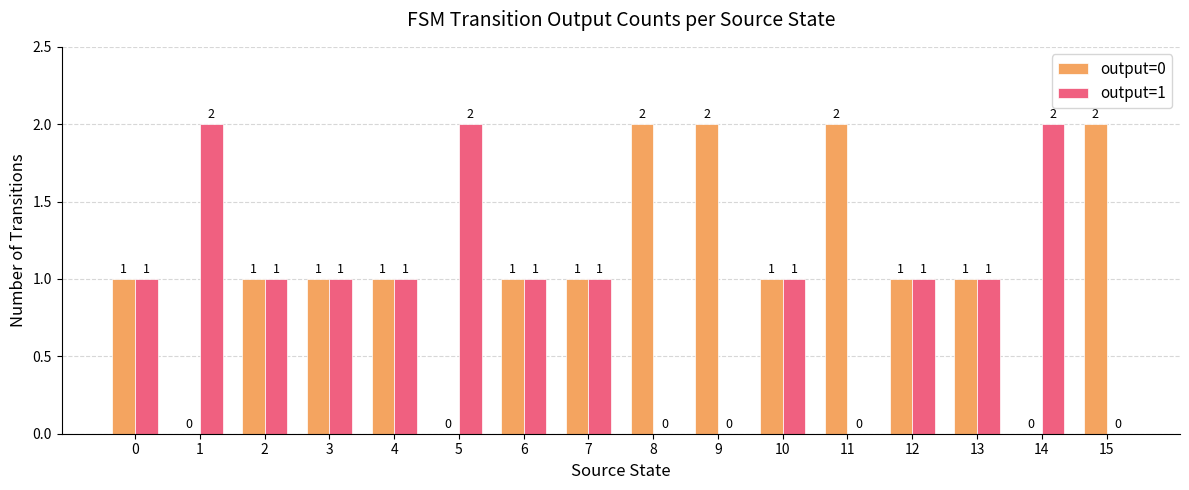

Reading left to right, transcribe all the data shown in this chart.

output=0: 1	0	1	1	1	0	1	1	2	2	1	2	1	1	0	2
output=1: 1	2	1	1	1	2	1	1	0	0	1	0	1	1	2	0